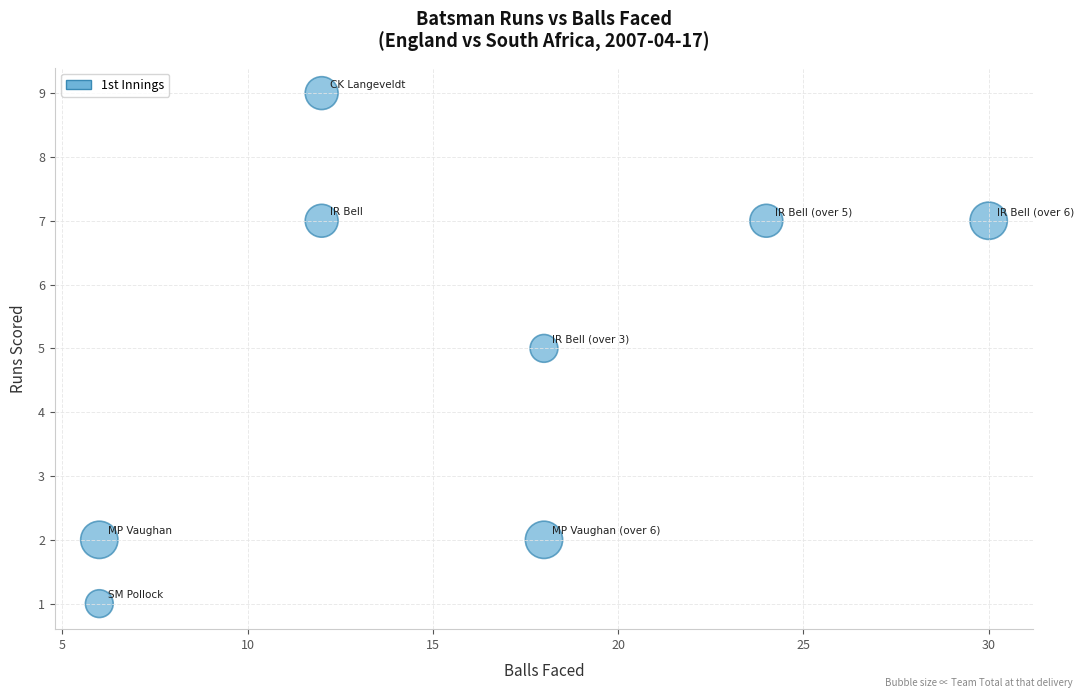

What is the range of Y values (max minus min)?

8